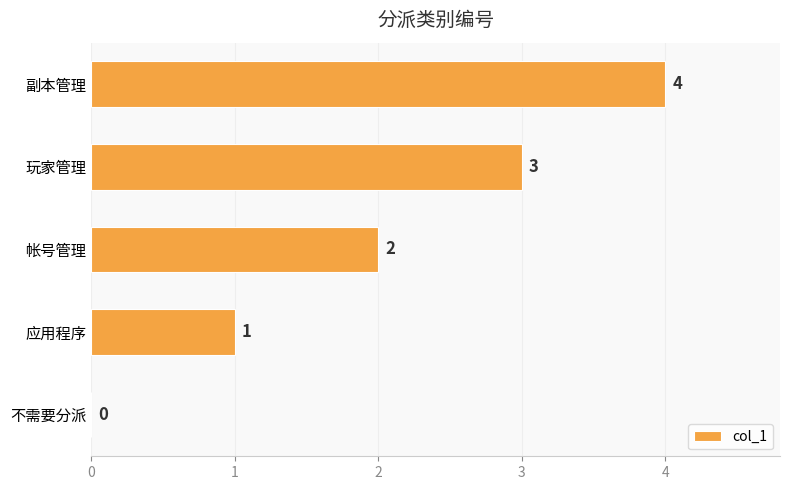

At which label is the value closest to 2?

帐号管理